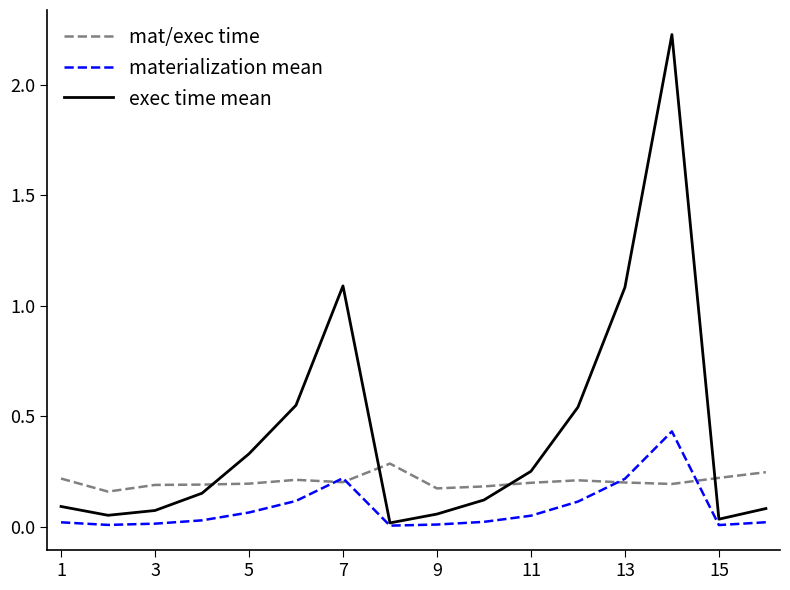

True or false: exec time mean and mat/exec time cross at least once.

True